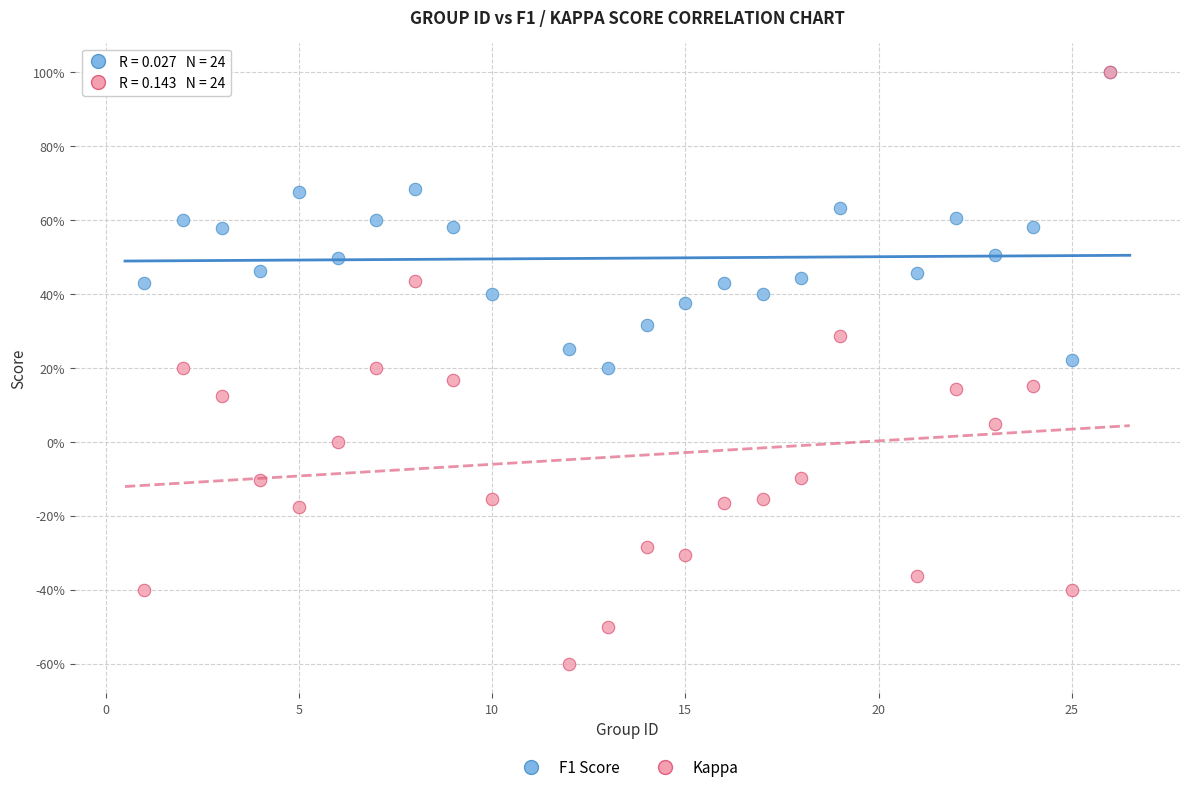

What are all the series names shown in the legend?

F1 Score, Kappa